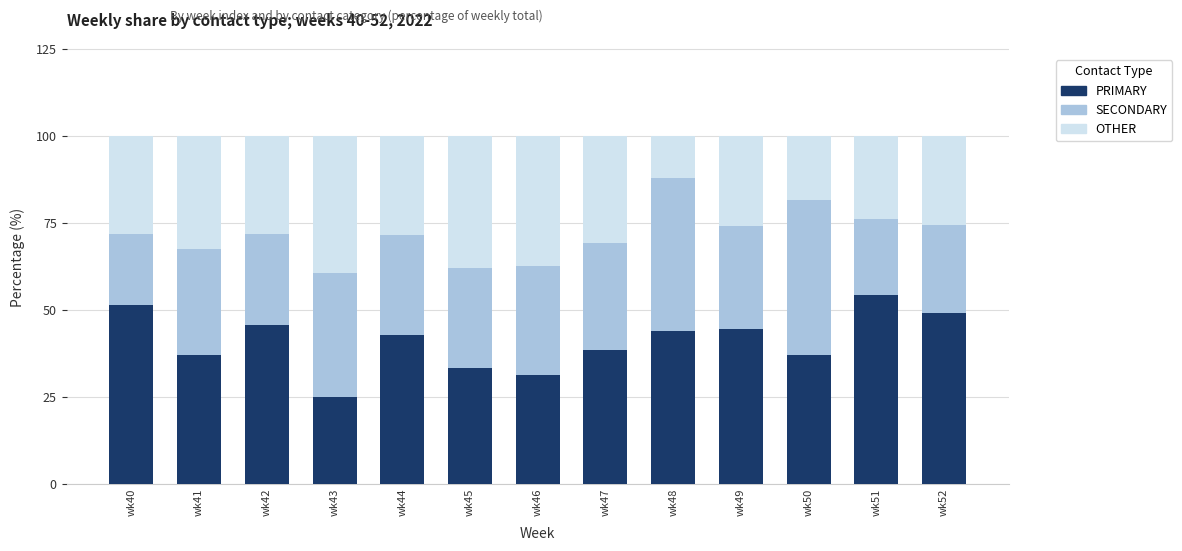

What is the lowest value of the PRIMARY series?

25.0